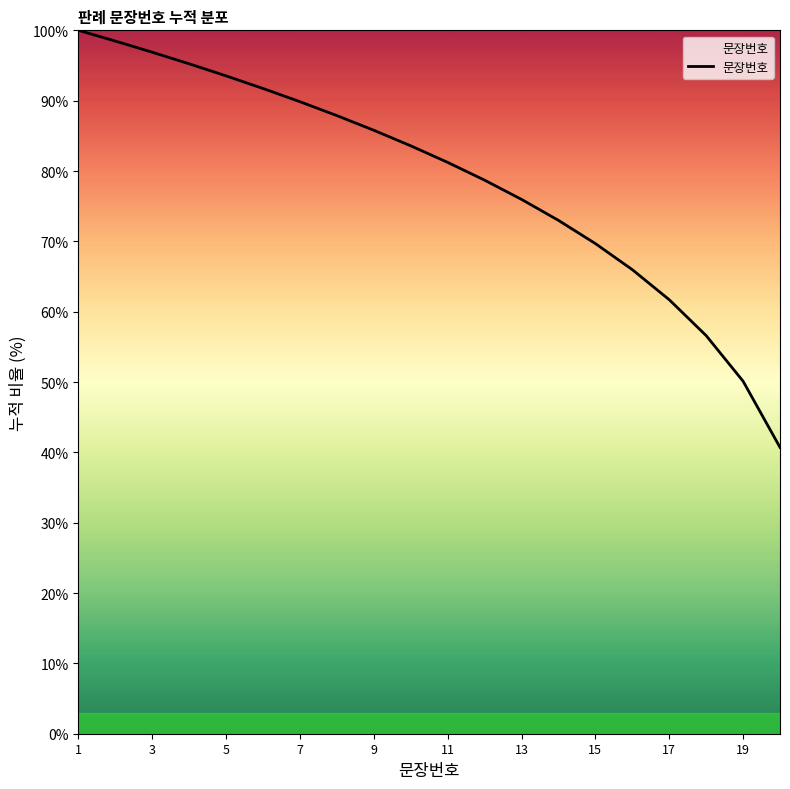

What is the difference between the maximum and minimum values?

59.3